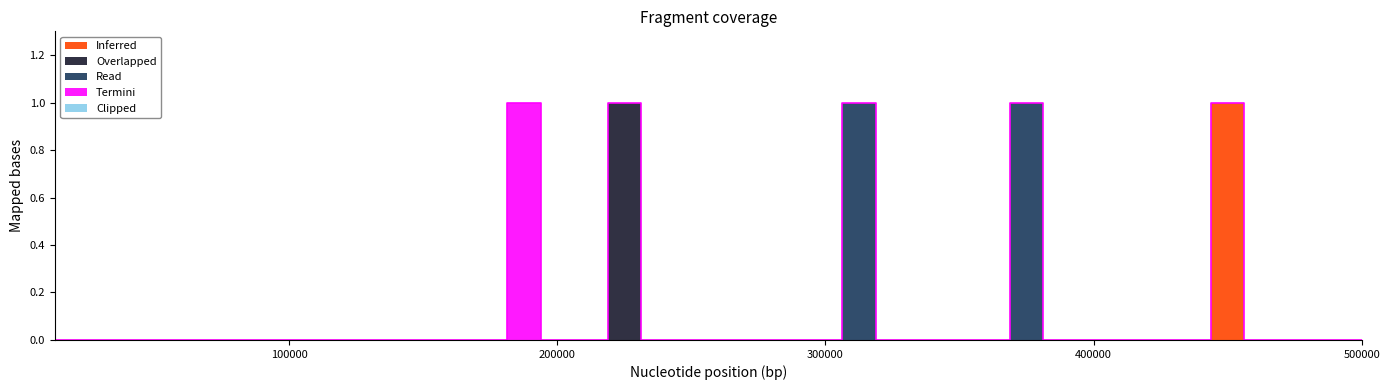

What is the sum of all Termini values?

1